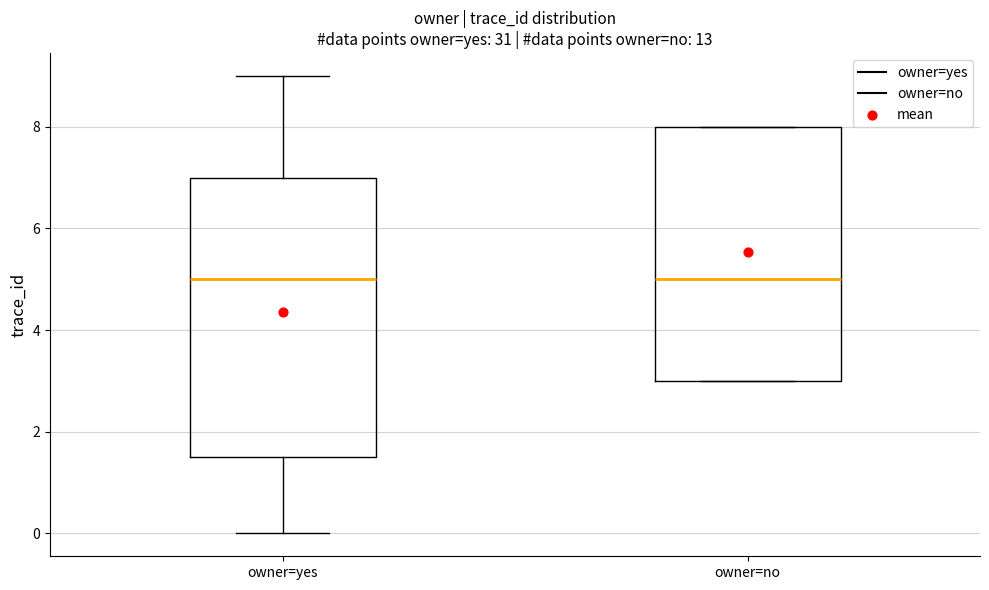

Where is the upper edge of the box for owner=no on the y-axis? The values are not printed on the chart, so give them approximately, as read against the axis.

8.0